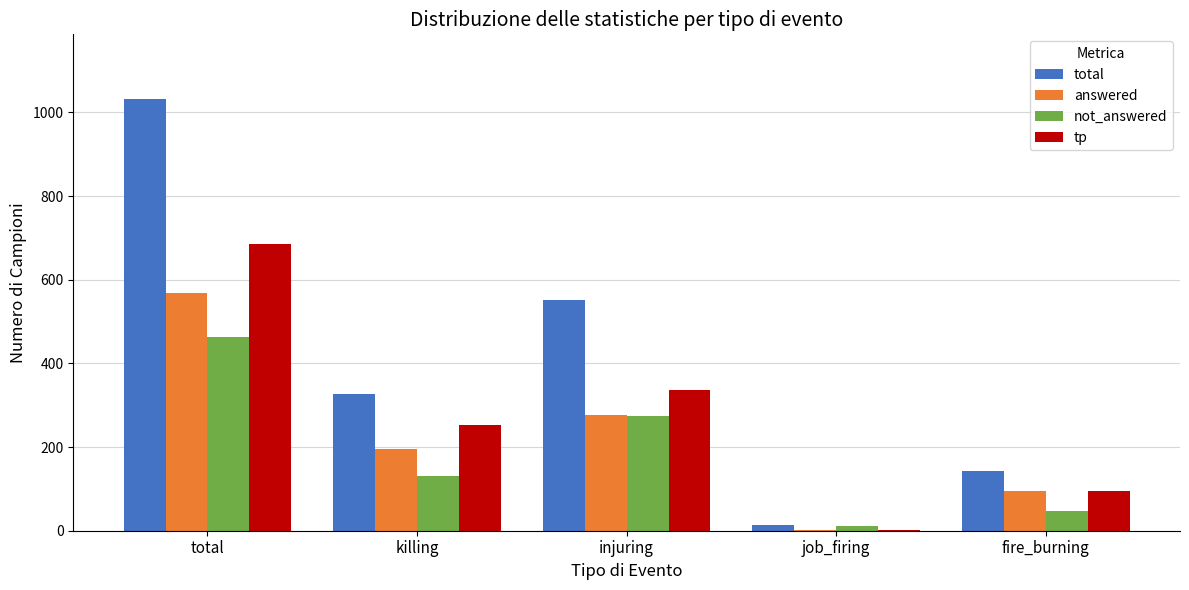

What is the sum of all tp values?

1370